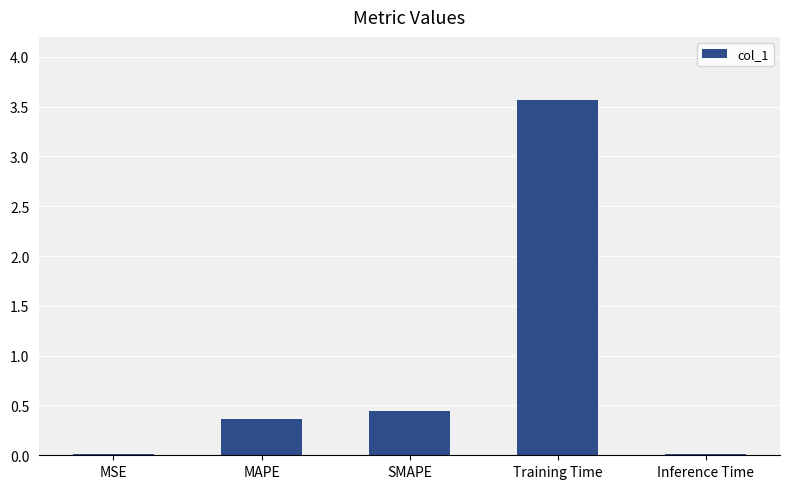

What is the label of the 4th bar from the right?

MAPE